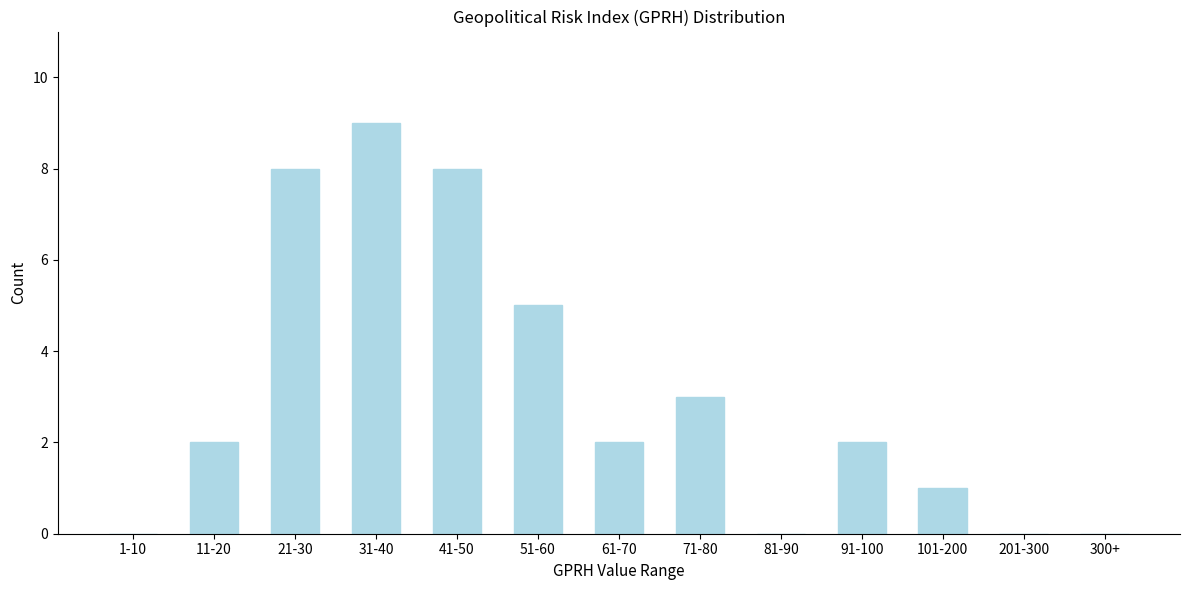

Reading left to right, list all the values displayed in this chart.

1-10=0	11-20=2	21-30=8	31-40=9	41-50=8	51-60=5	61-70=2	71-80=3	81-90=0	91-100=2	101-200=1	201-300=0	300+=0